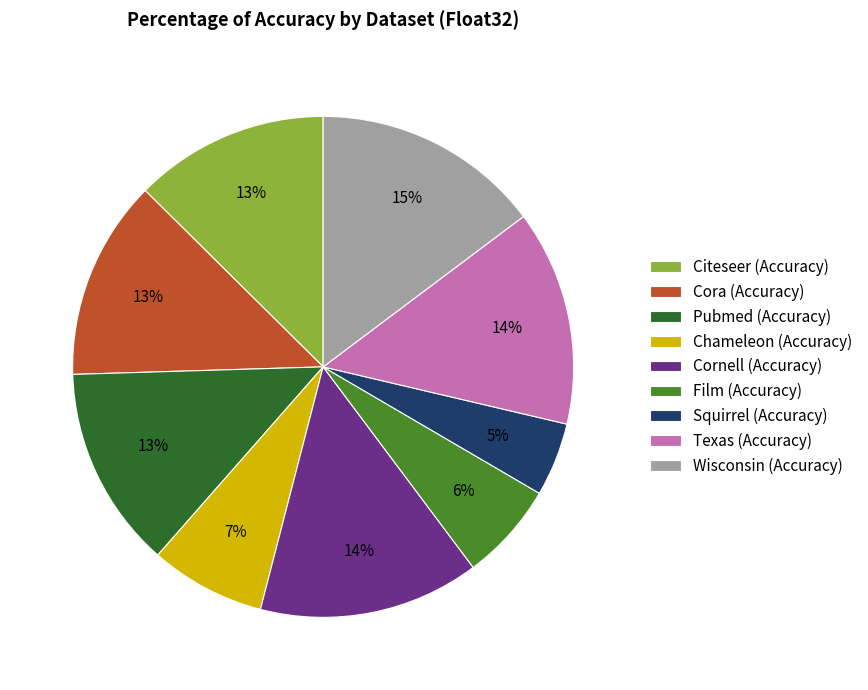

Count the number of slices in the pie.

9